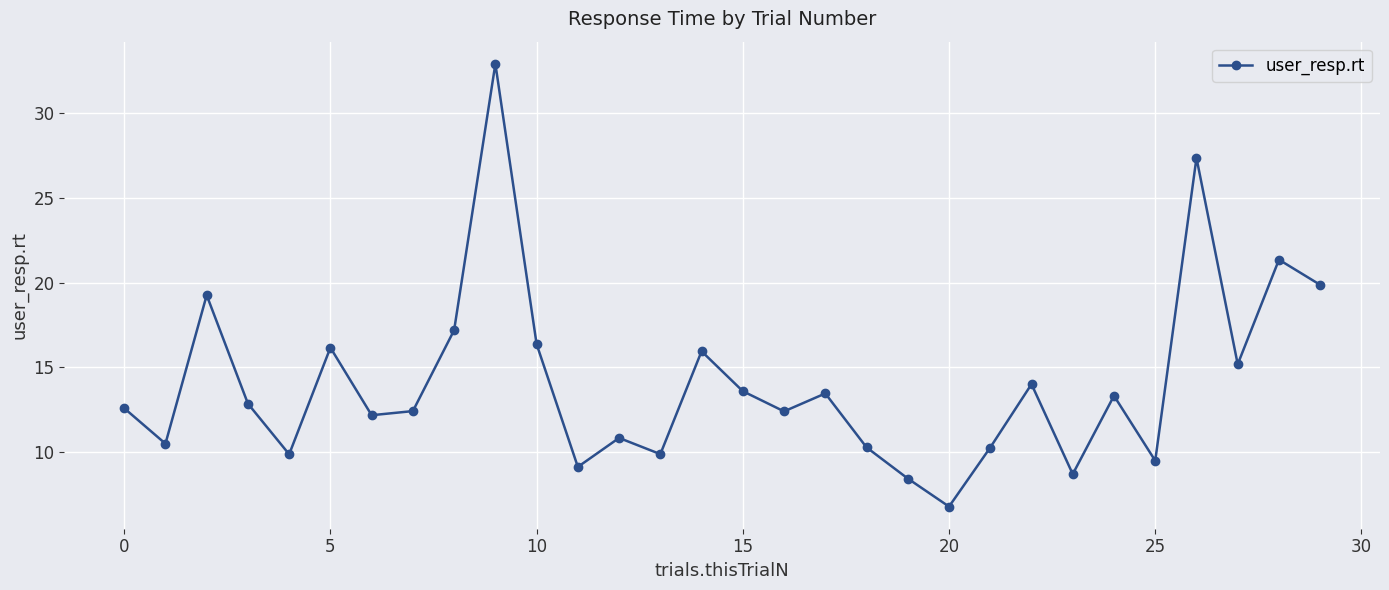

Count the number of categories in the chart.

30